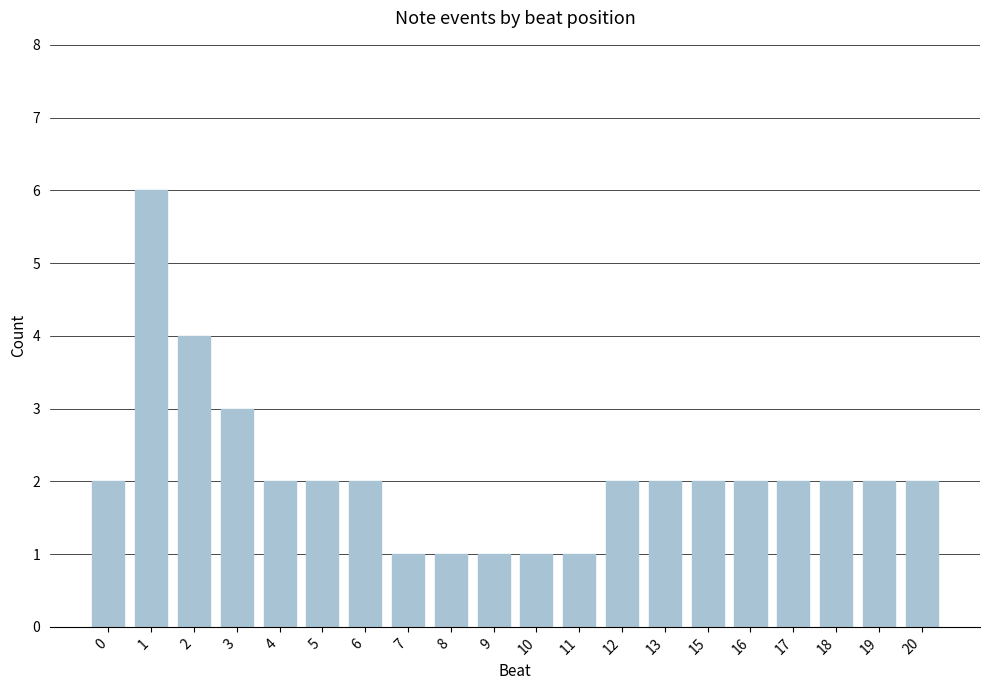

Approximately how many times larger is the value at 15 compared to 4?

1.0